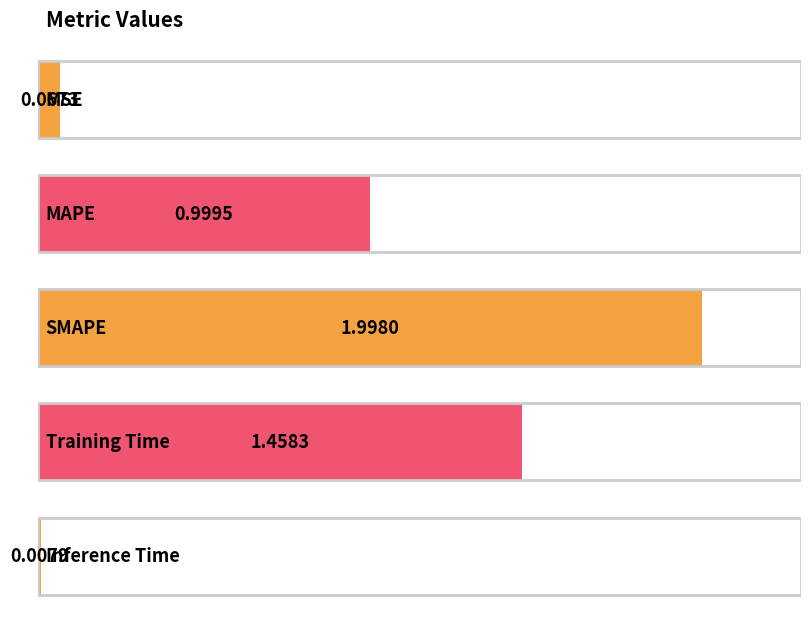

What position from the right is Training Time?

2